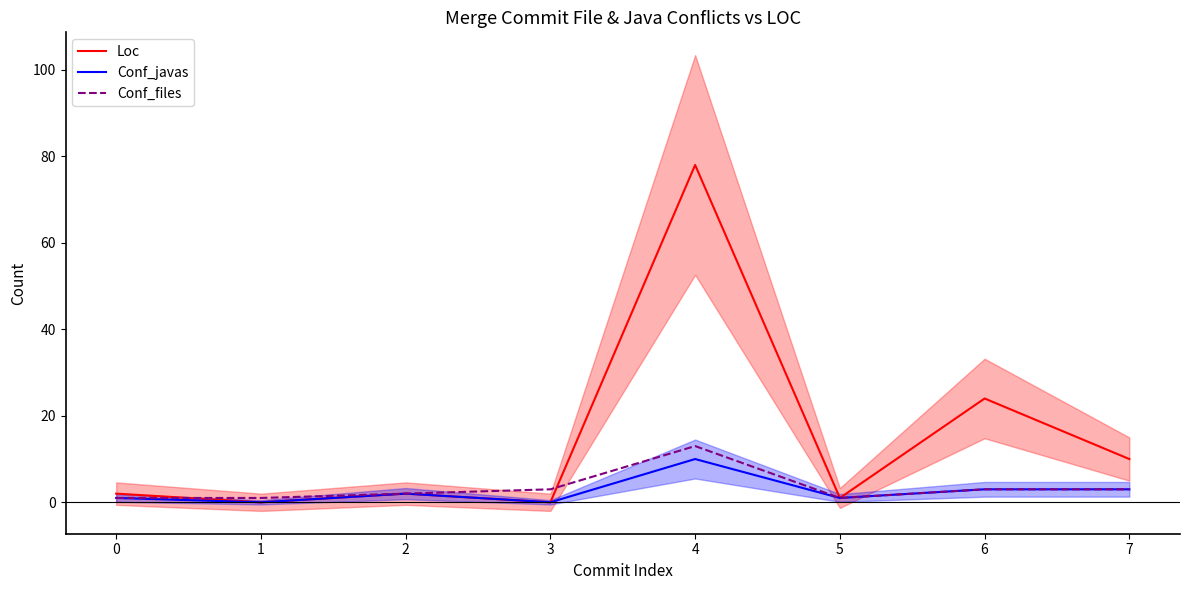

How many values in the Loc series exceed 2?

3